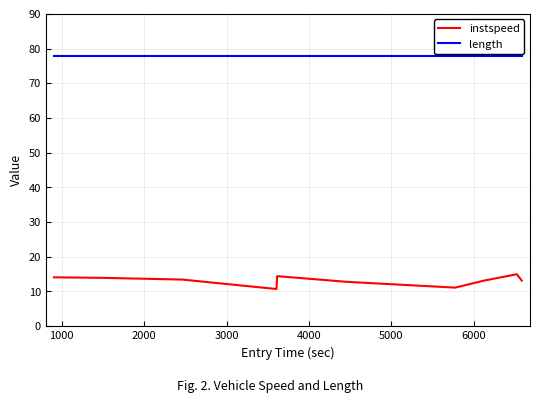

Rank the series by their average value, from highest to lowest.

length, instspeed